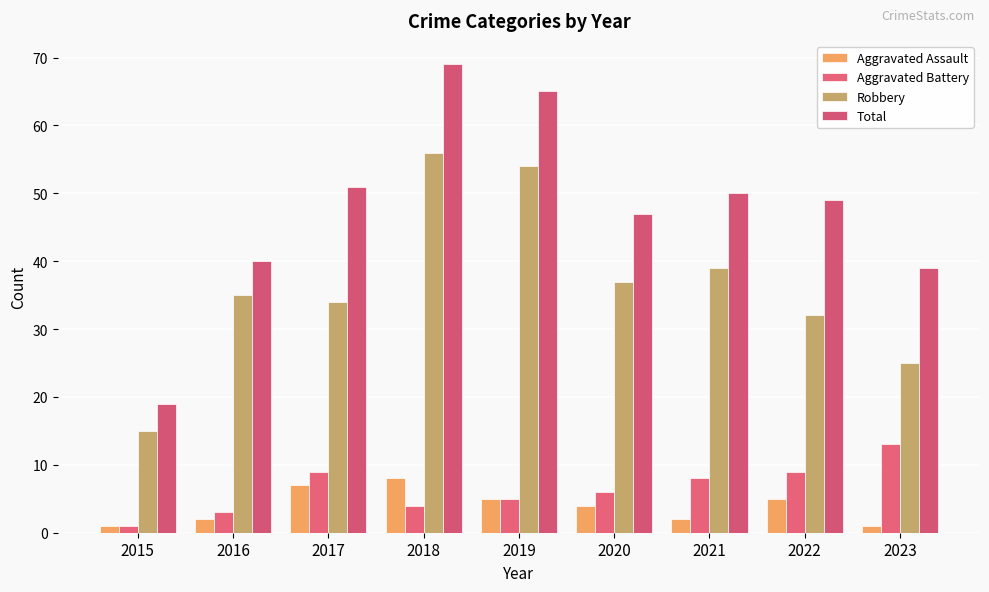

At which category does the chart reach its peak across all series?

2018